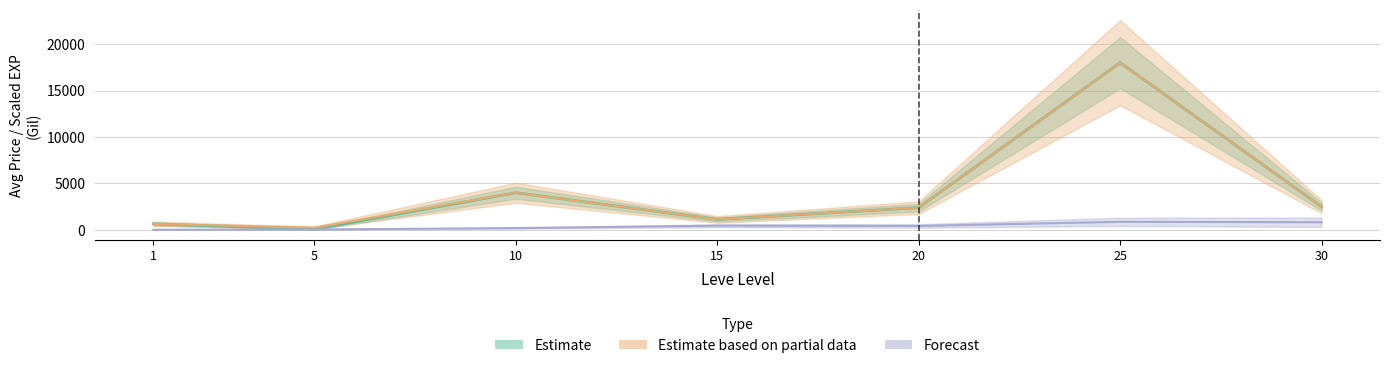

How many lines are shown in the chart?

3